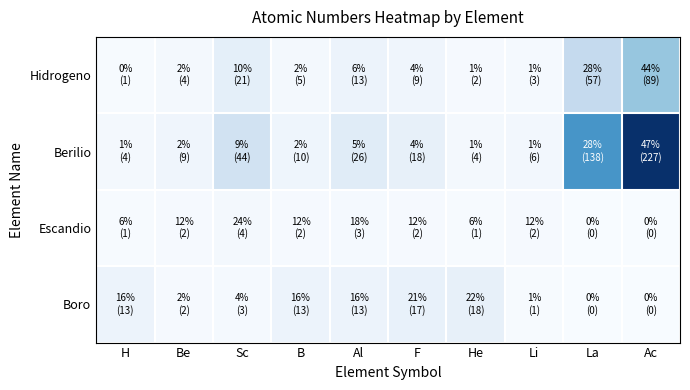

Which has a higher value, B or Sc?

Sc